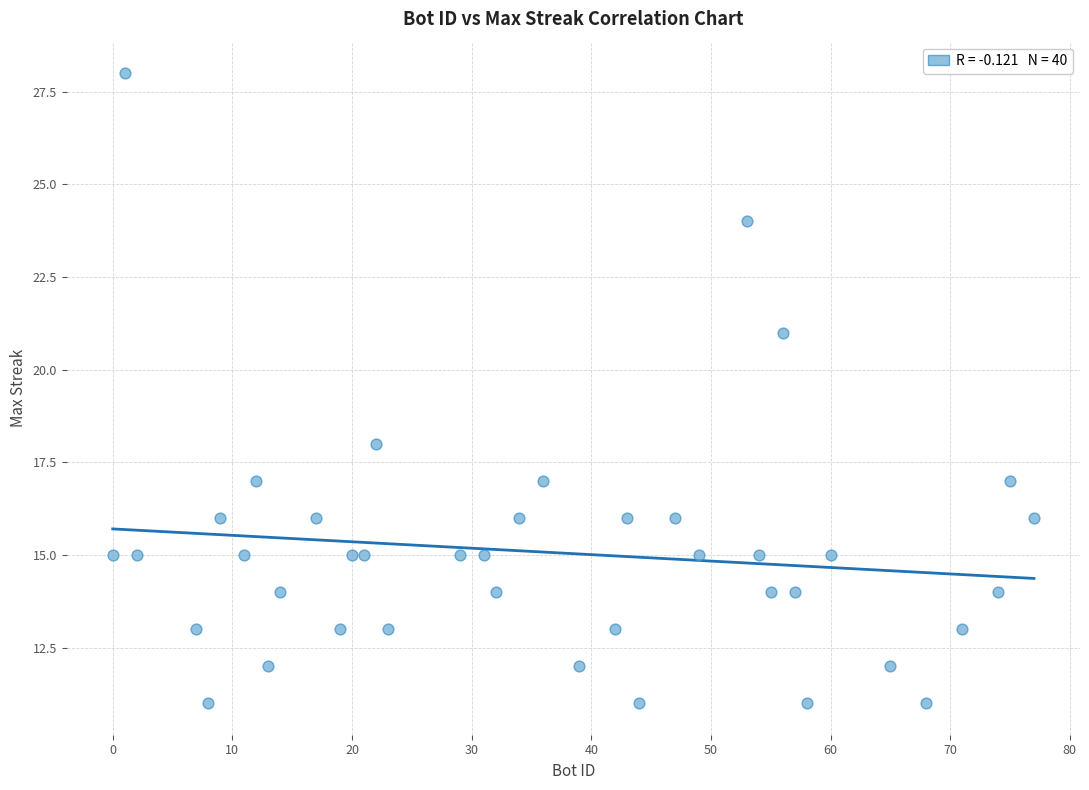

What is the range of Y values (max minus min)?

17